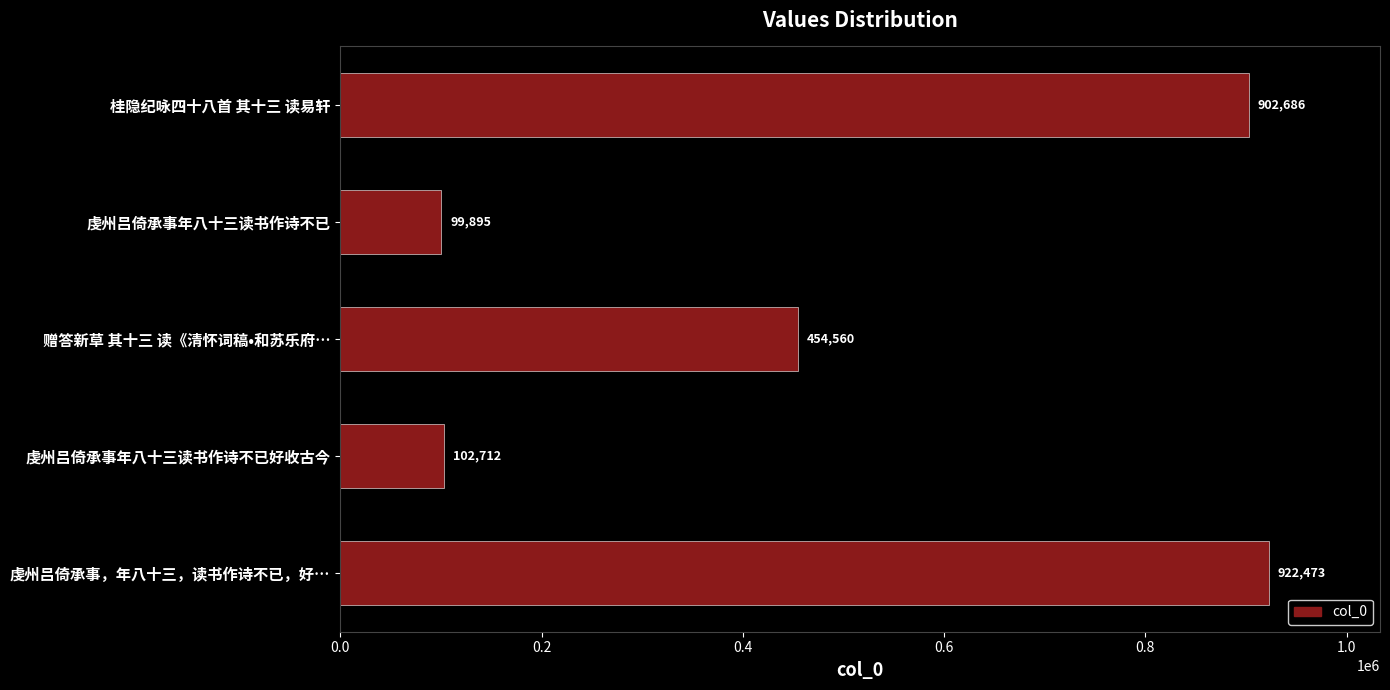

True or false: the data shows 902686 at 桂隐纪咏四十八首 其十三 读易轩.

True